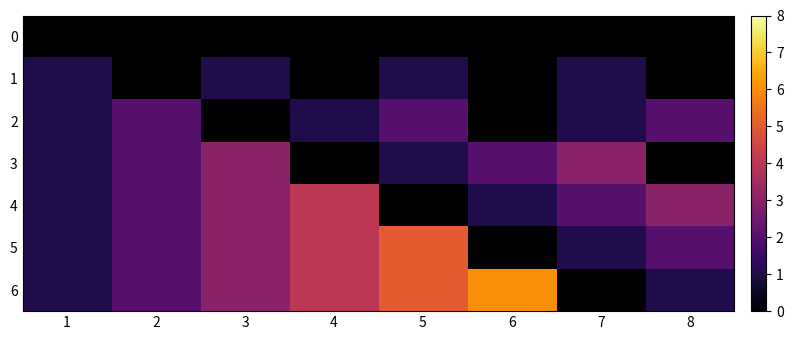

Which series has the largest total across all categories?

6